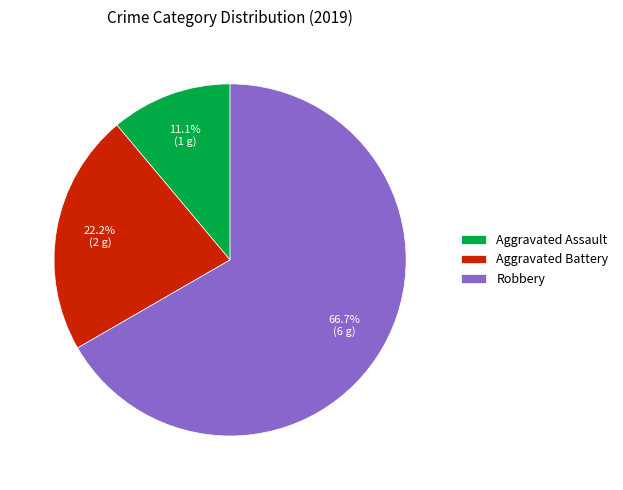

Combined, what portion of the pie is Aggravated Battery and Robbery?

88.9%